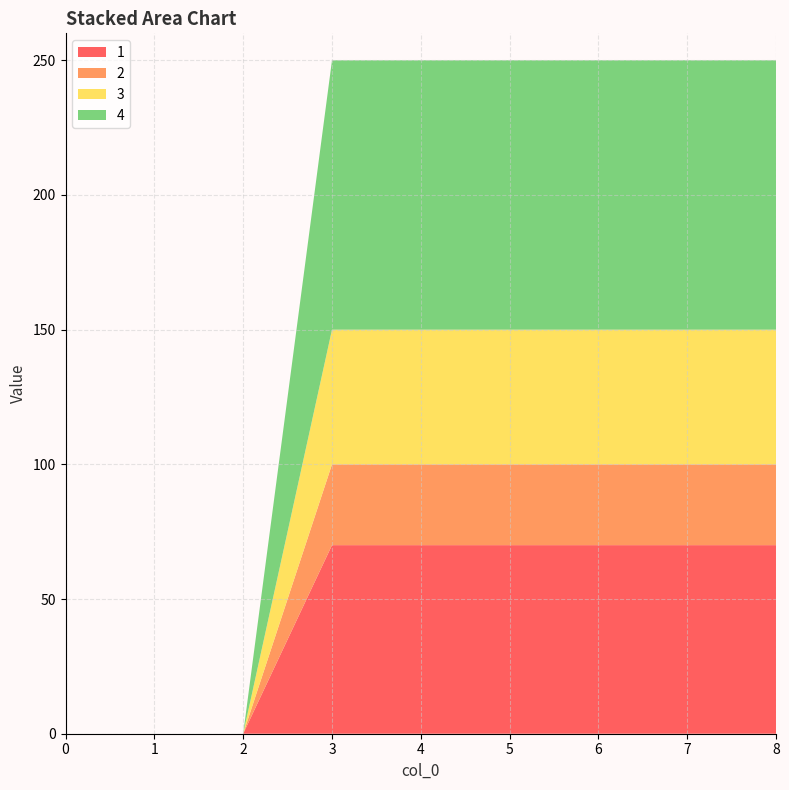

Reading left to right, extract all data points from this chart.

1: 0=0	1=0	2=0	3=70	4=70	5=70	6=70	7=70	8=70
2: 0=0	1=0	2=0	3=30	4=30	5=30	6=30	7=30	8=30
3: 0=0	1=0	2=0	3=50	4=50	5=50	6=50	7=50	8=50
4: 0=0	1=0	2=0	3=100	4=100	5=100	6=100	7=100	8=100